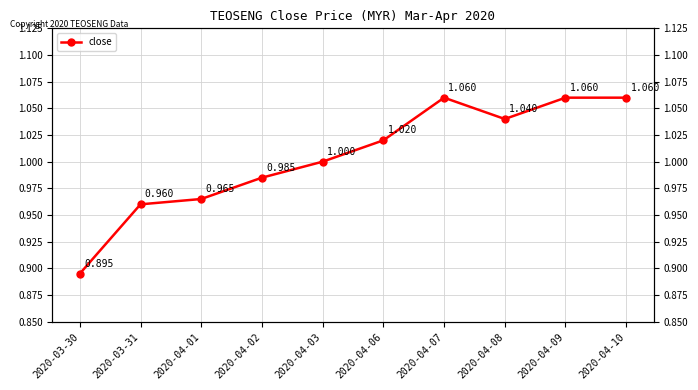

What is the label of the 8th point from the left?

2020-04-08